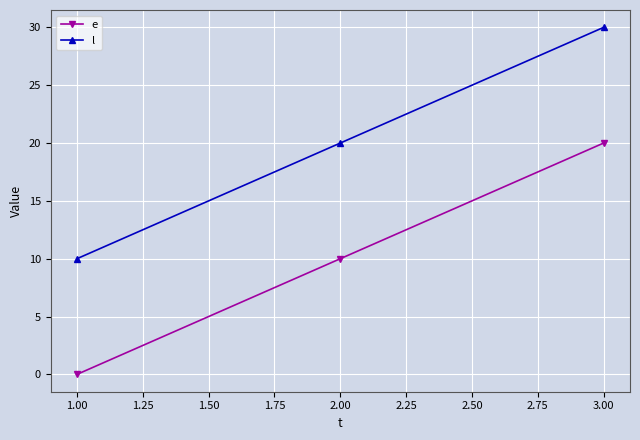

Which category has the highest value across all series?

3.00